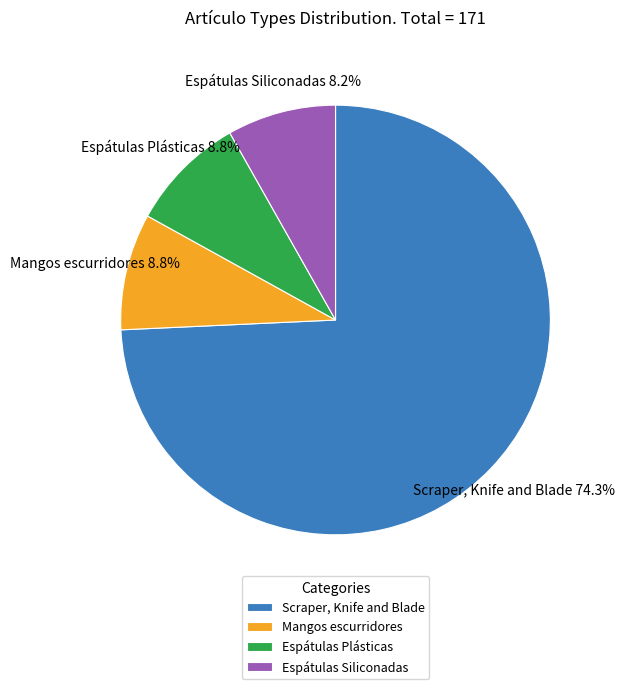

Which category has the biggest portion of the pie?

Scraper, Knife and Blade